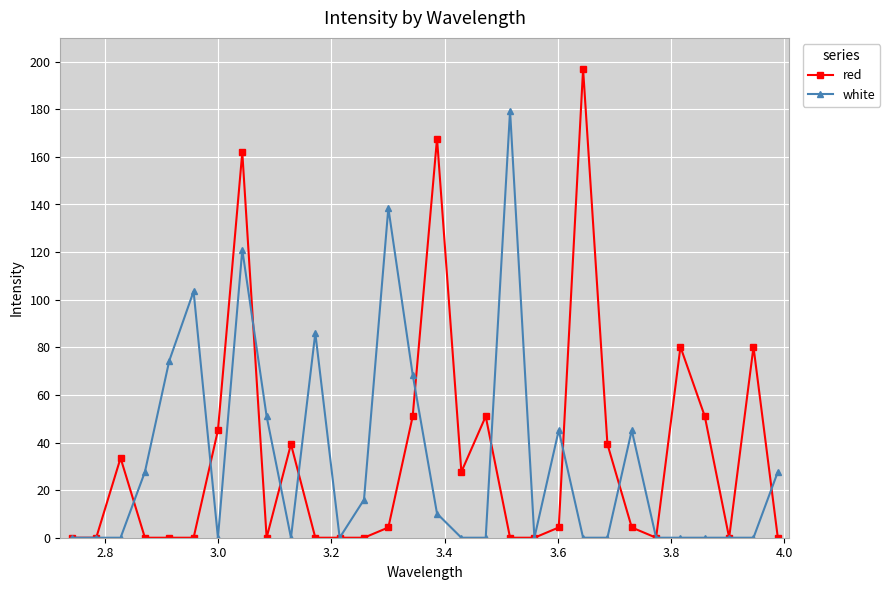

How many values in the red series exceed 4?

16